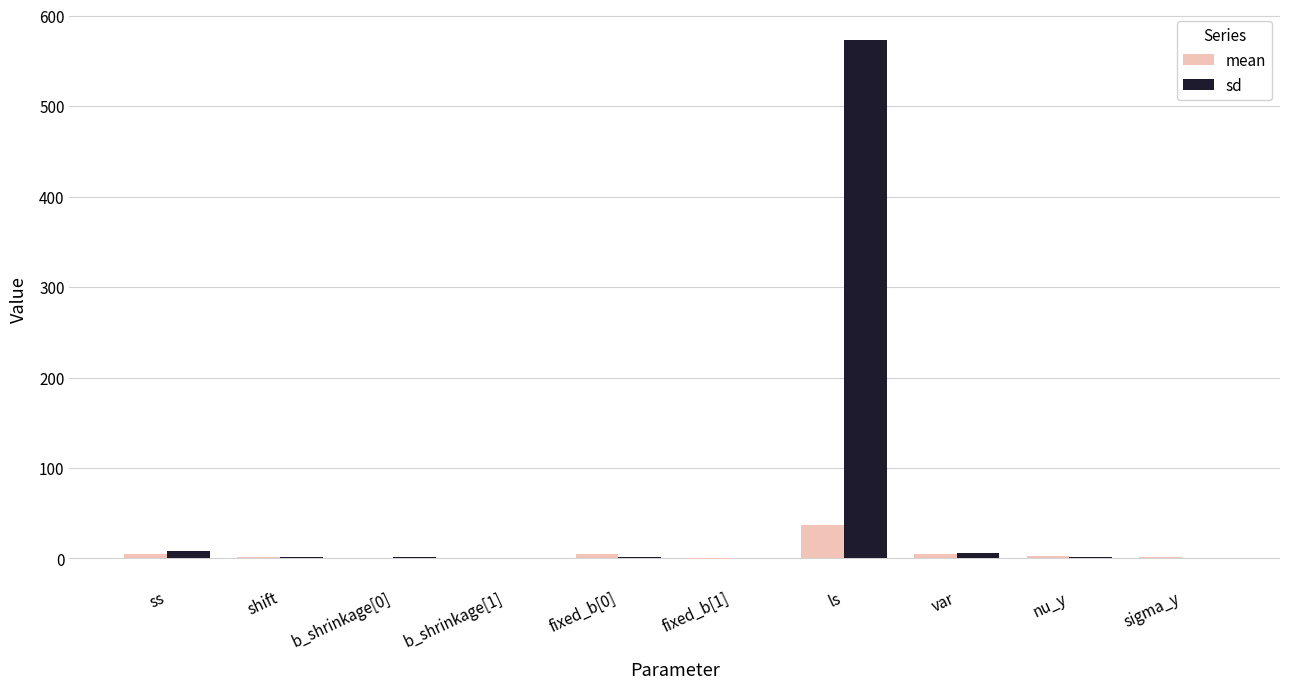

At which category is the sum across all series the highest?

ls